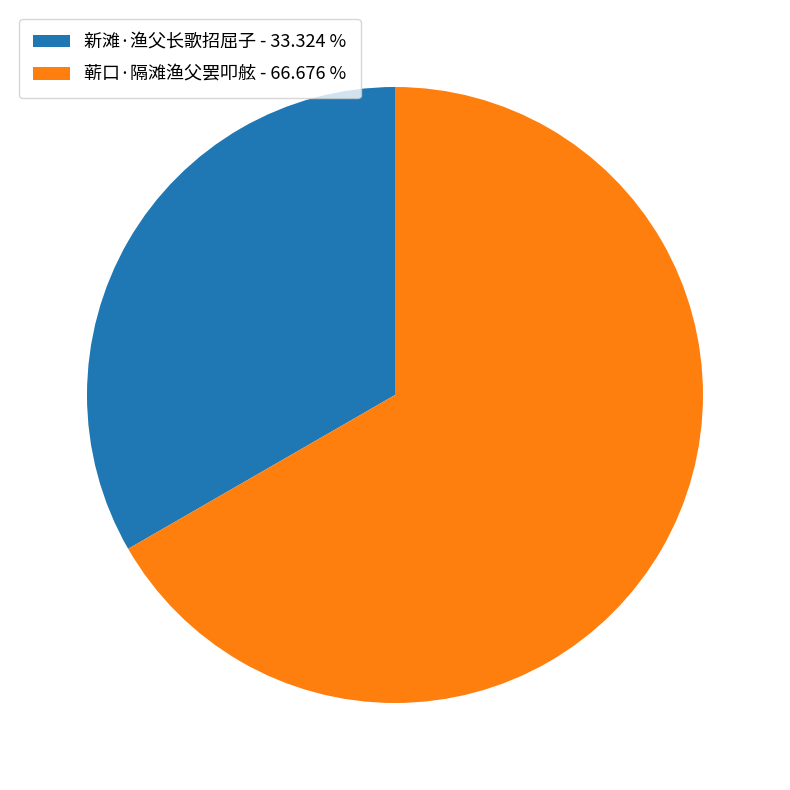

Do 蕲口·隔滩渔父罢叩舷 - 66.676 % and 新滩·渔父长歌招屈子 - 33.324 % together represent more than half of the pie?

Yes